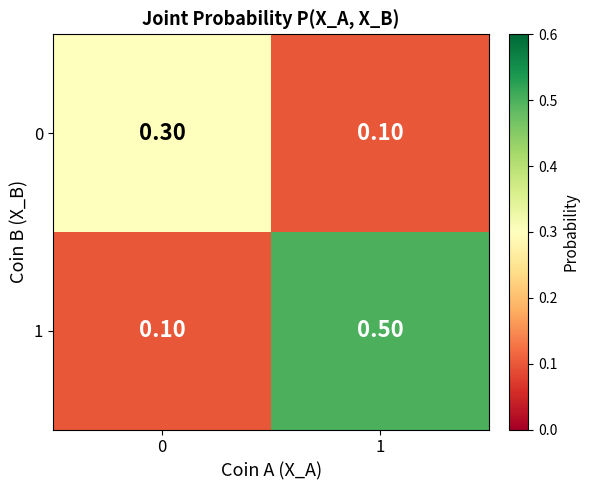

What is the average value of the 1 series?

0.3